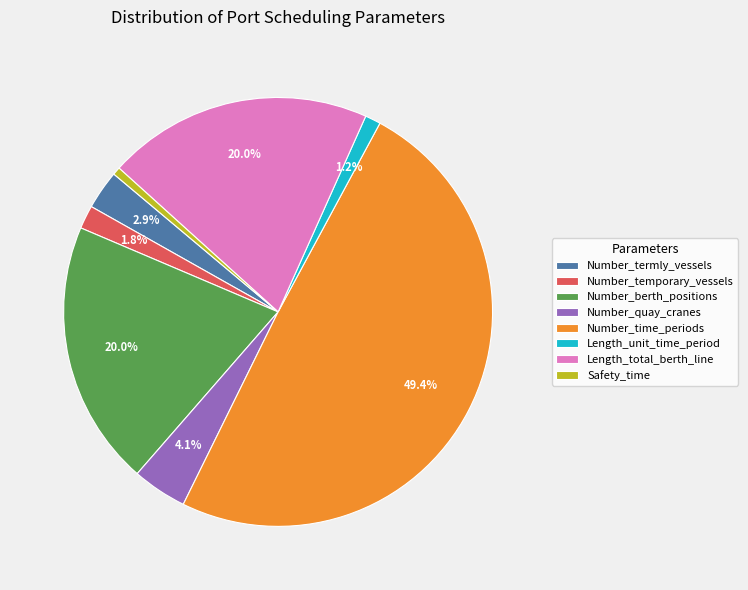

True or false: Length_unit_time_period accounts for 1% of the total.

True